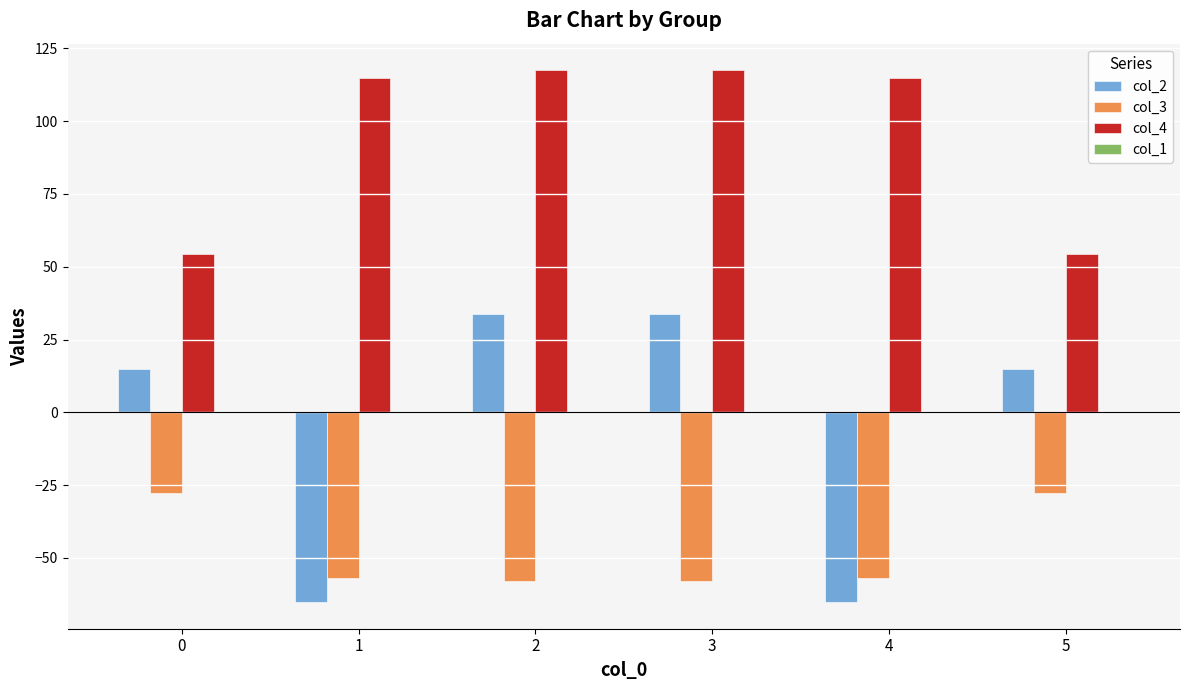

True or false: col_2 has a value of 51.6 at 2.

False